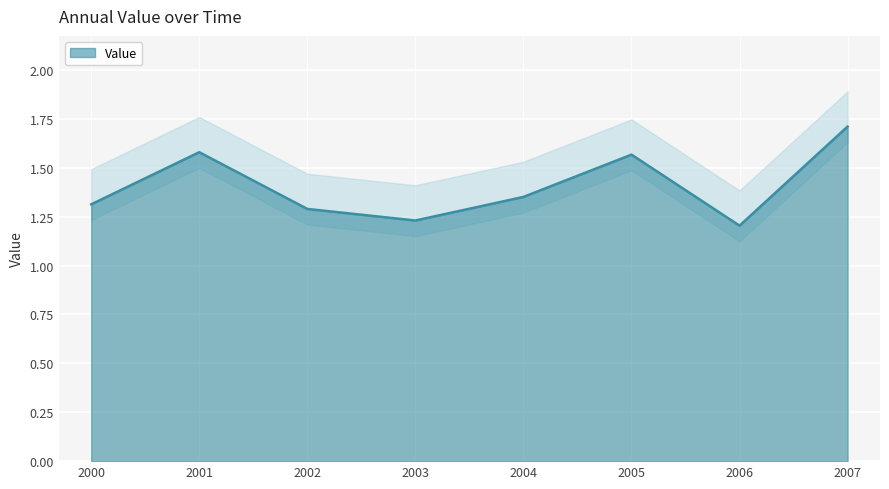

The Value series shows 1.3 at 2000. True or false?

True